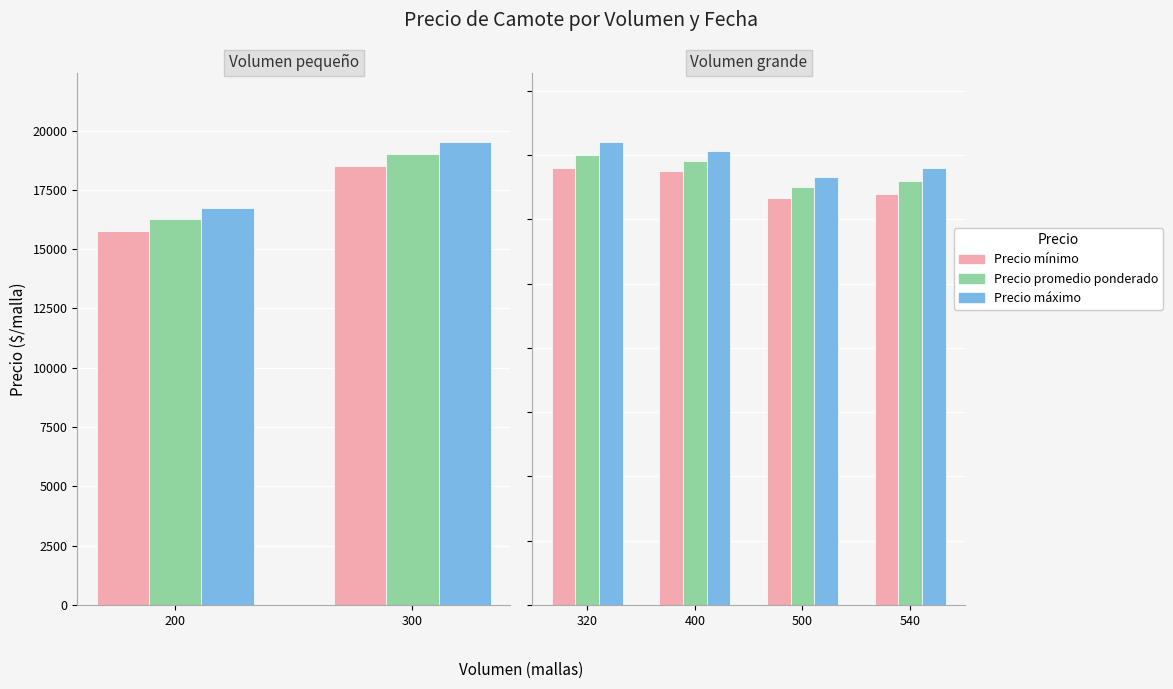

Rank the series at 200 from highest to lowest value.

Precio máximo, Precio promedio ponderado, Precio mínimo